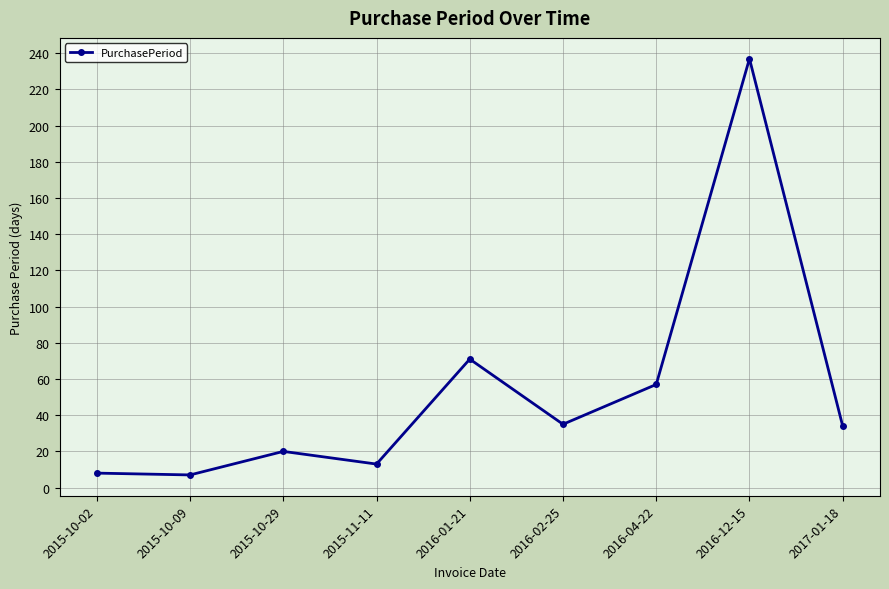

Count the number of data series in this chart.

1